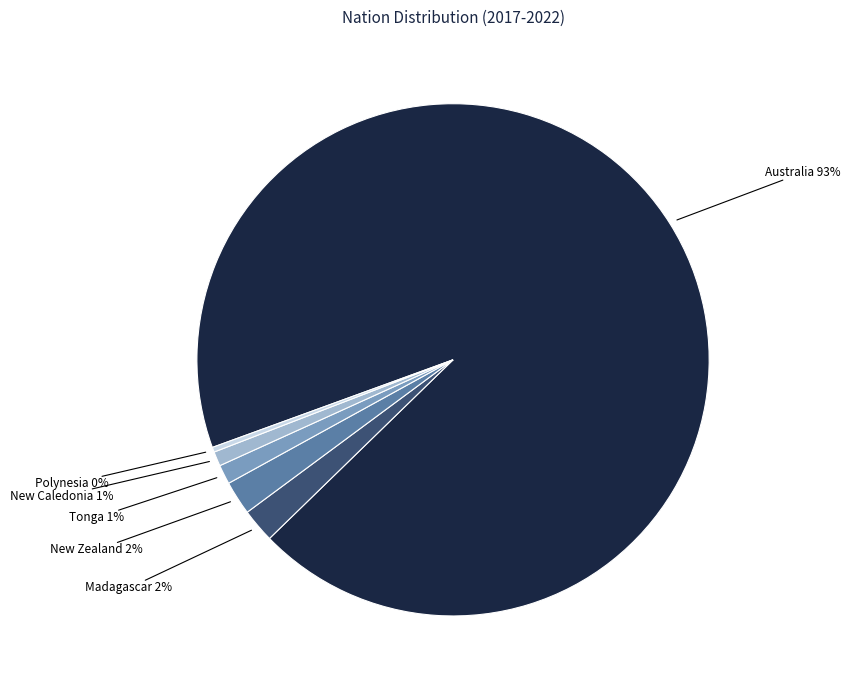

To the nearest percent, what is the average slice percentage?

17%